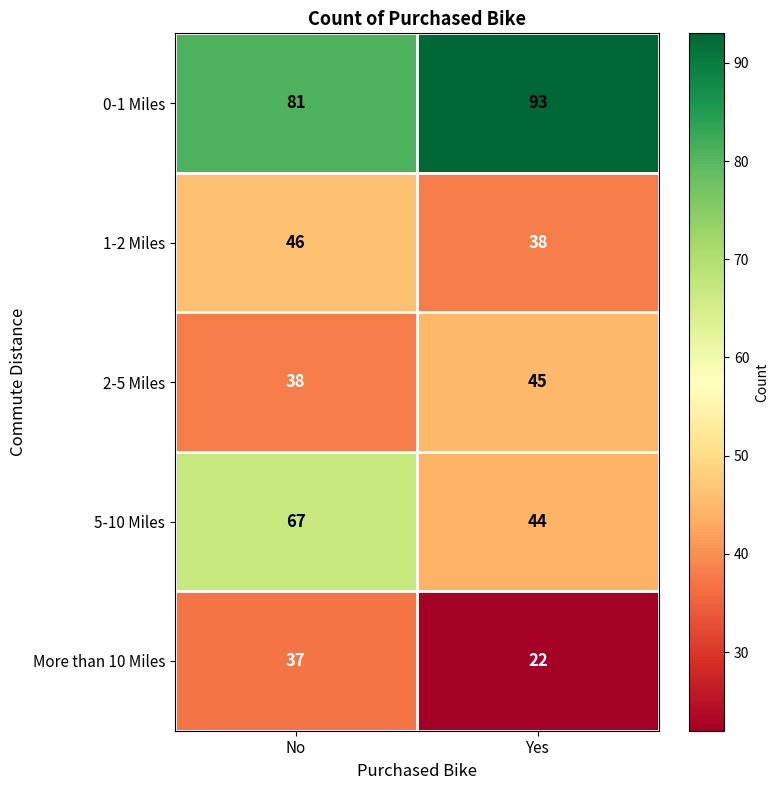

What value does the 5-10 Miles series have at No, to the nearest 10?

70